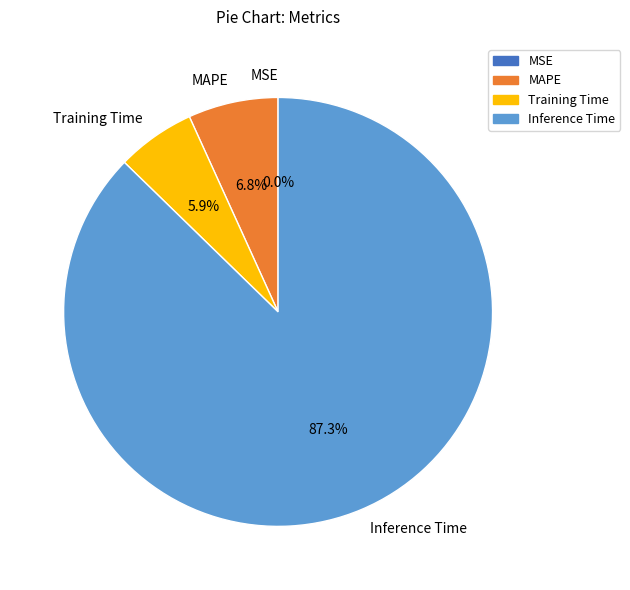

Is there a majority slice in this chart?

Yes